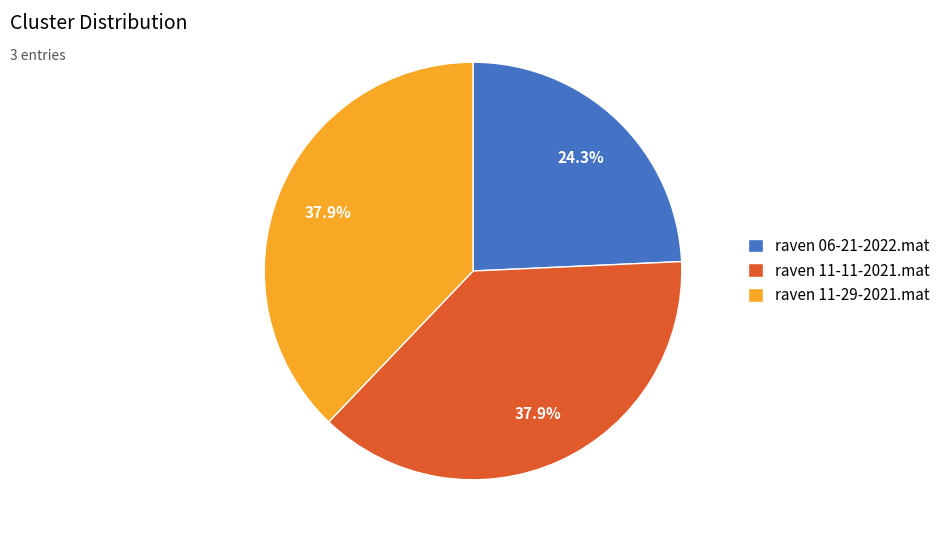

What percentage is NOT represented by raven 06-21-2022.mat?

75.7%